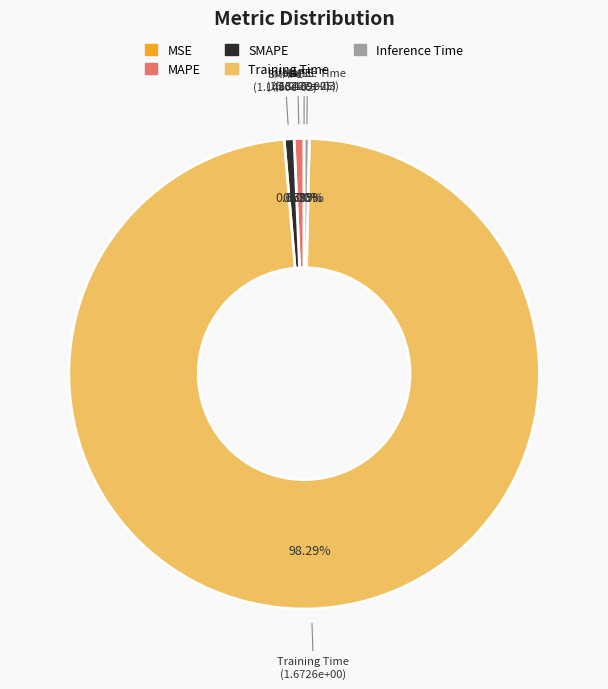

Between Training Time and MAPE, which is larger?

Training Time